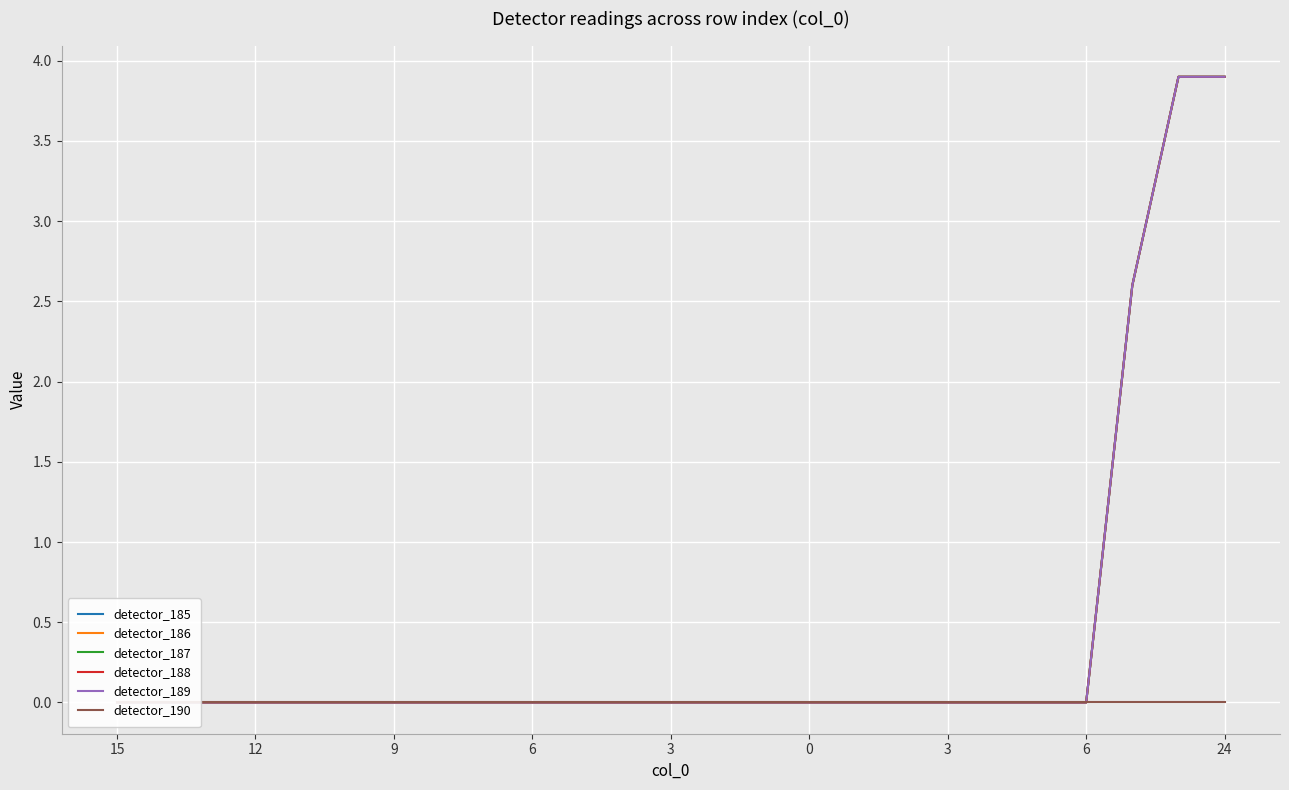

Which has a higher value, 0 or 24?

24